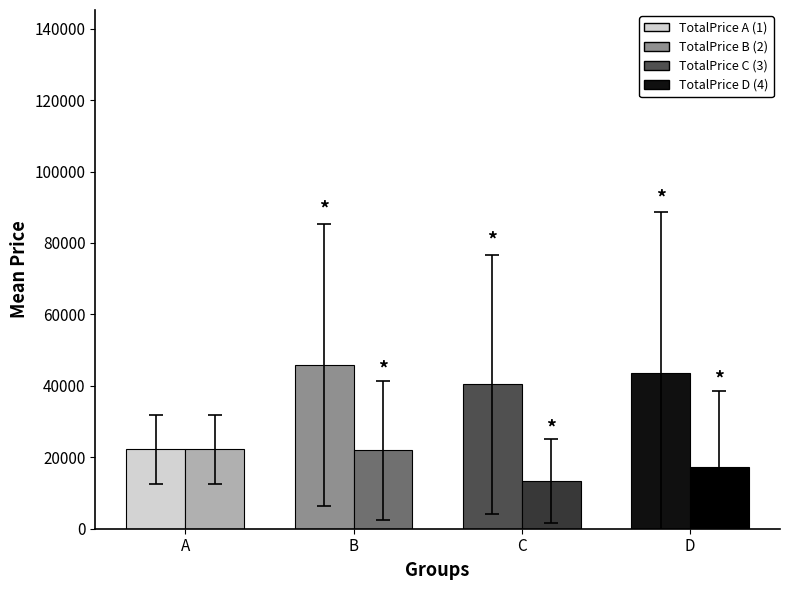

Are the bars horizontal?

No